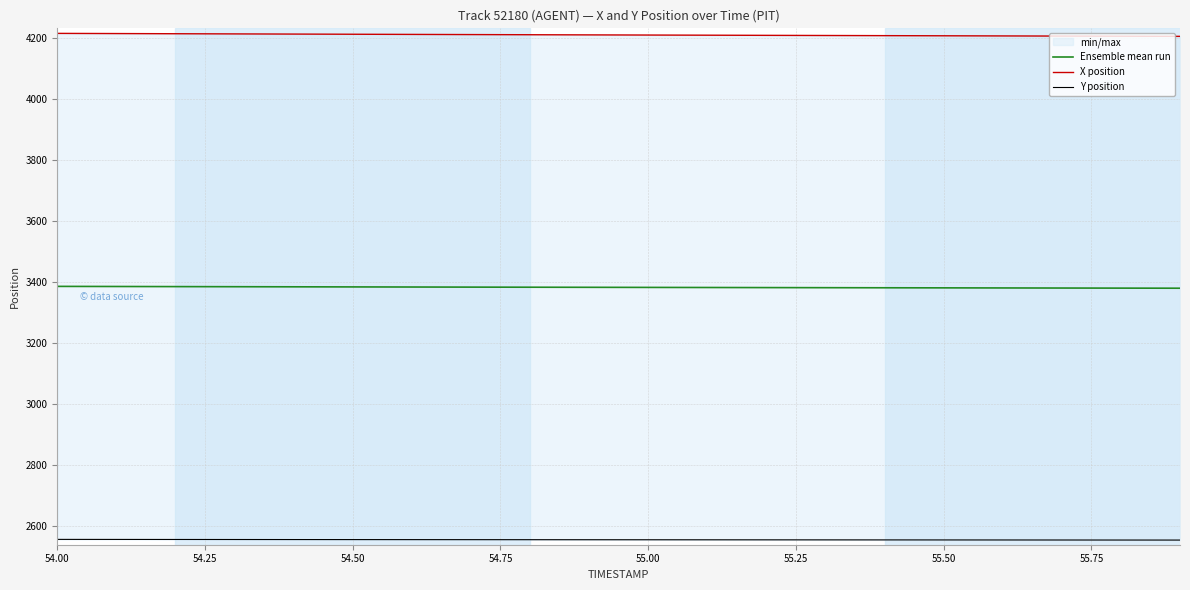

Does the chart have visible grid lines?

Yes